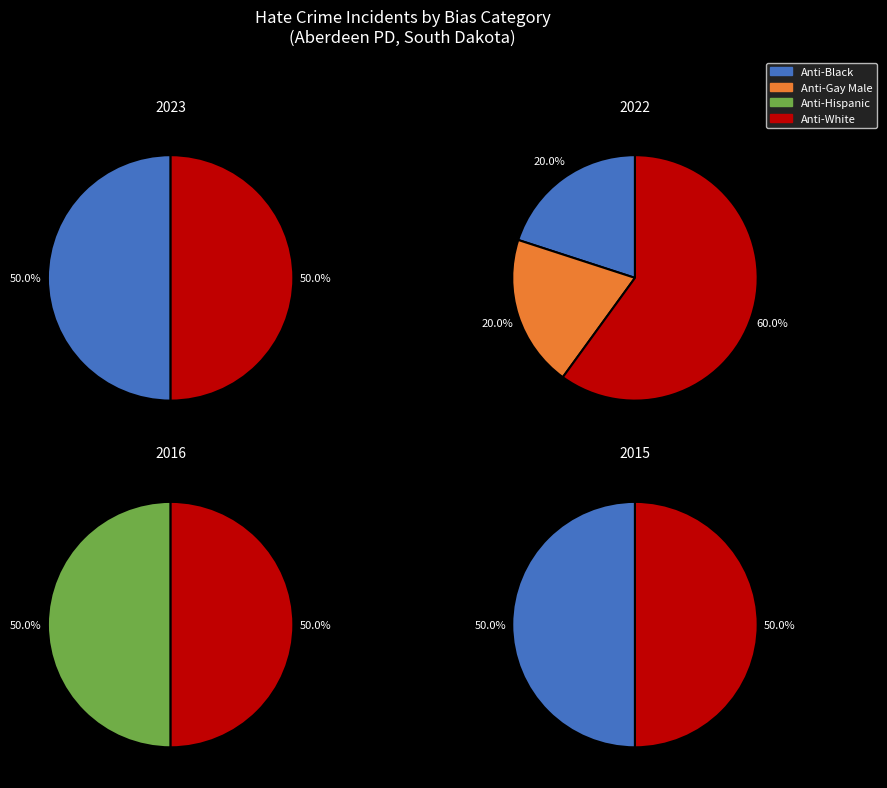

What portion of the pie excludes 2011?

100.0%